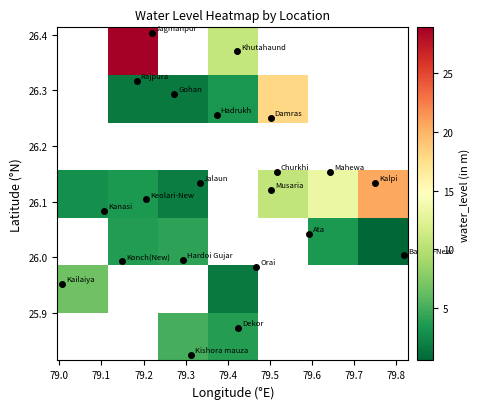

How many series are shown in this chart?

7